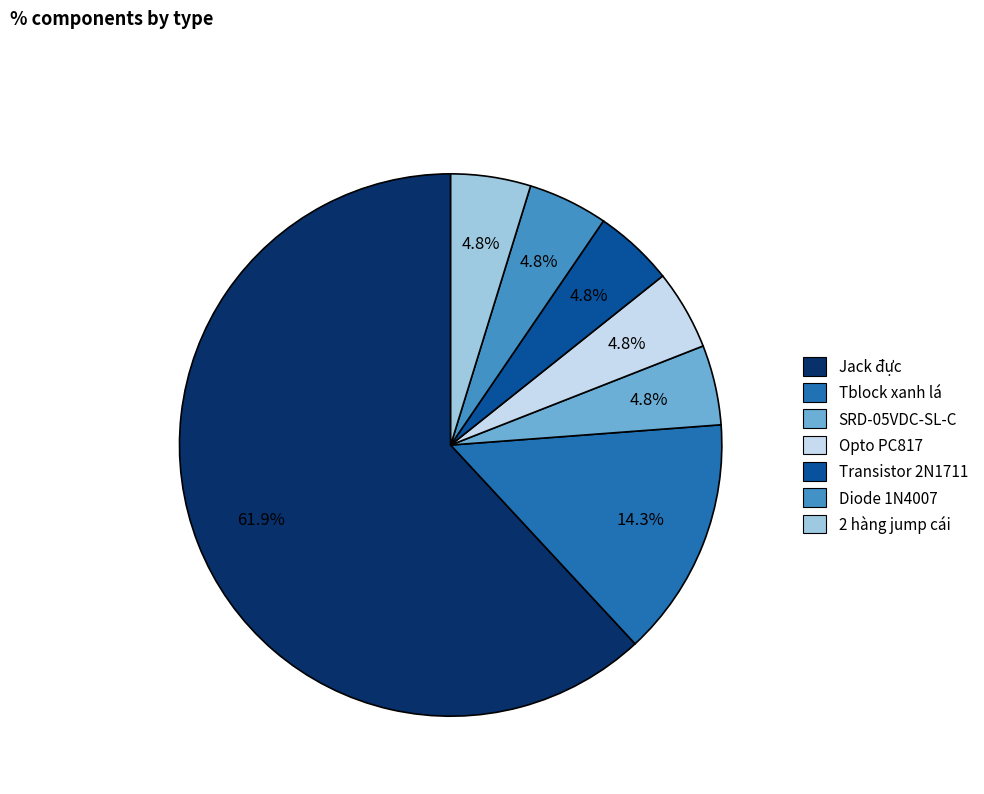

True or false: Transistor 2N1711 accounts for 5% of the total.

True